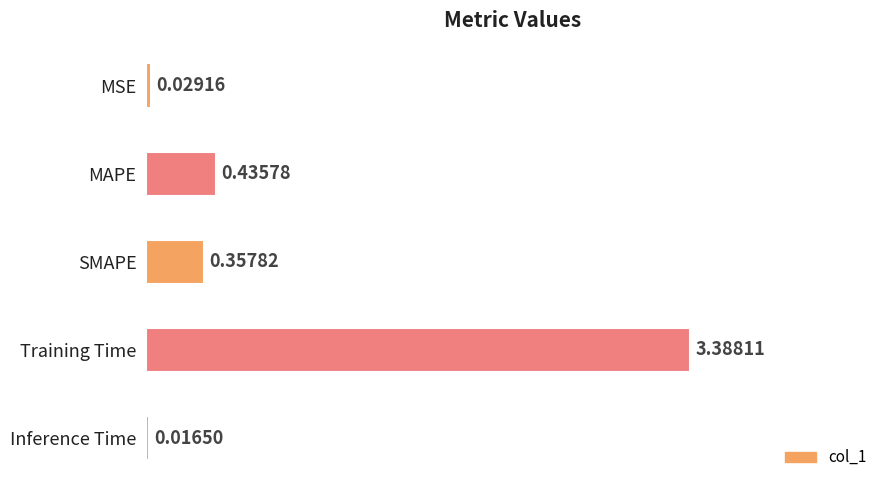

List the labels in order of value, smallest first.

Inference Time, MSE, SMAPE, MAPE, Training Time